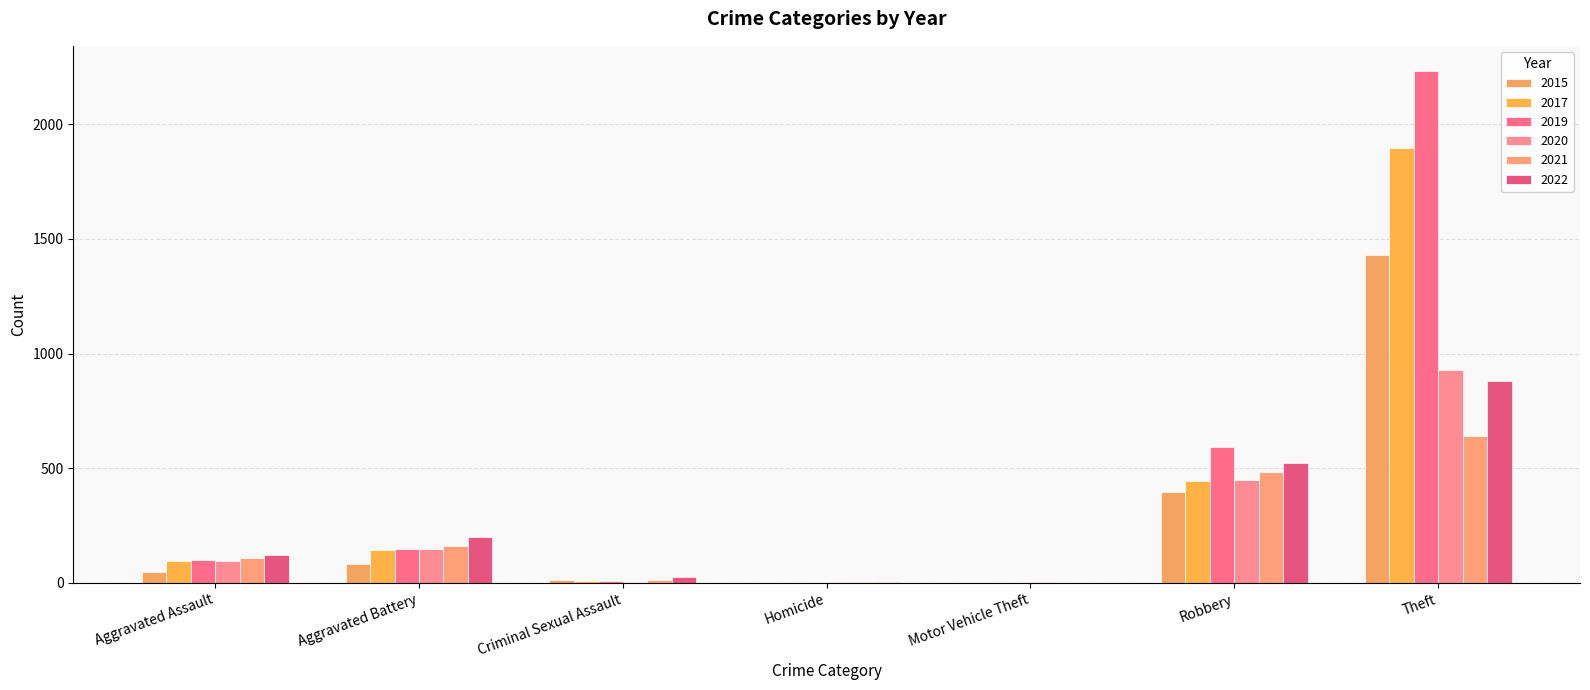

The 2022 series shows 5 at Homicide. True or false?

True